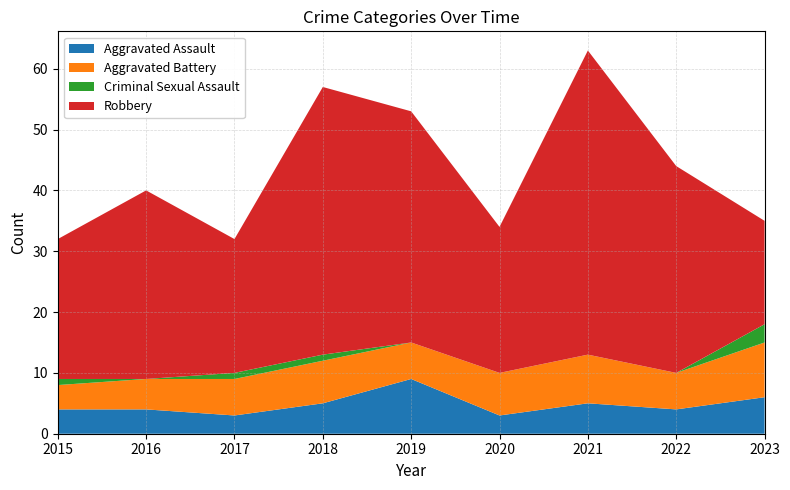

Reading left to right, list all the values displayed in this chart.

Aggravated Assault: 4	4	3	5	9	3	5	4	6
Aggravated Battery: 4	5	6	7	6	7	8	6	9
Criminal Sexual Assault: 1	0	1	1	0	0	0	0	3
Robbery: 23	31	22	44	38	24	50	34	17